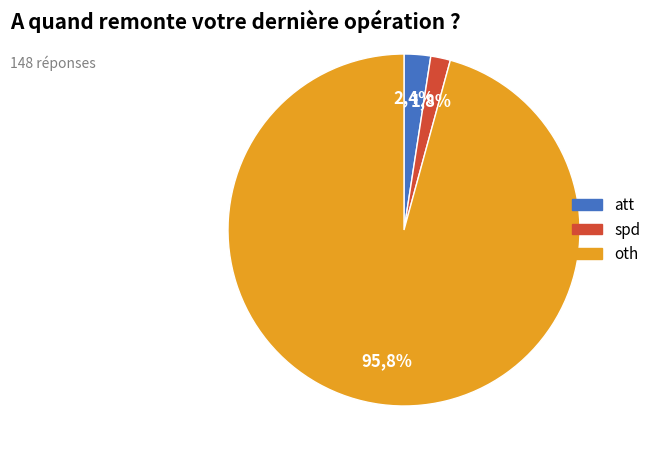

Between att and spd, which is larger?

att